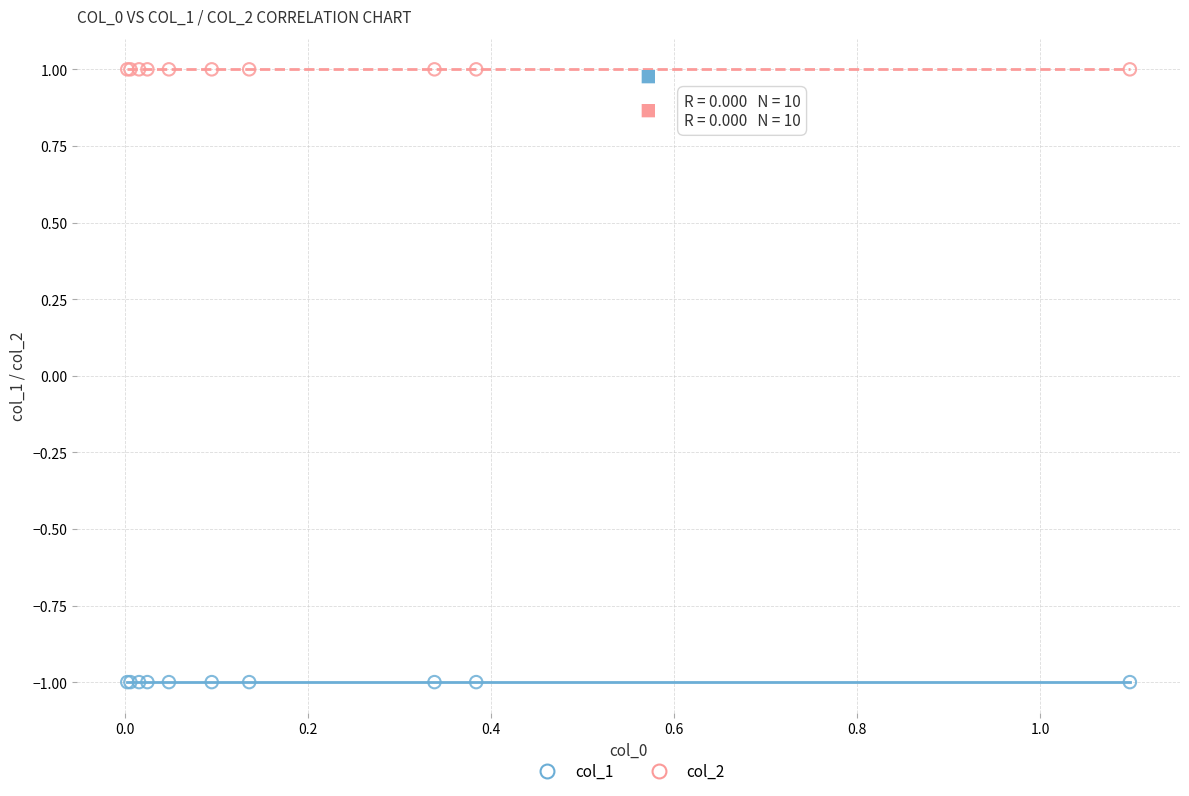

Which series contains the highest Y value?

col_2